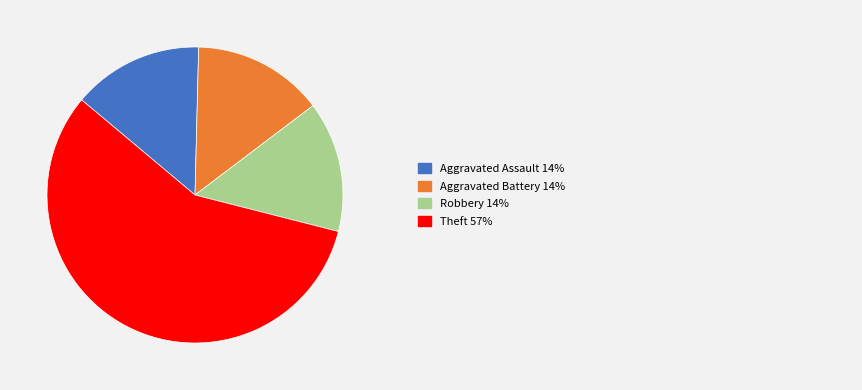

Is there any slice that represents more than half of the pie?

Yes